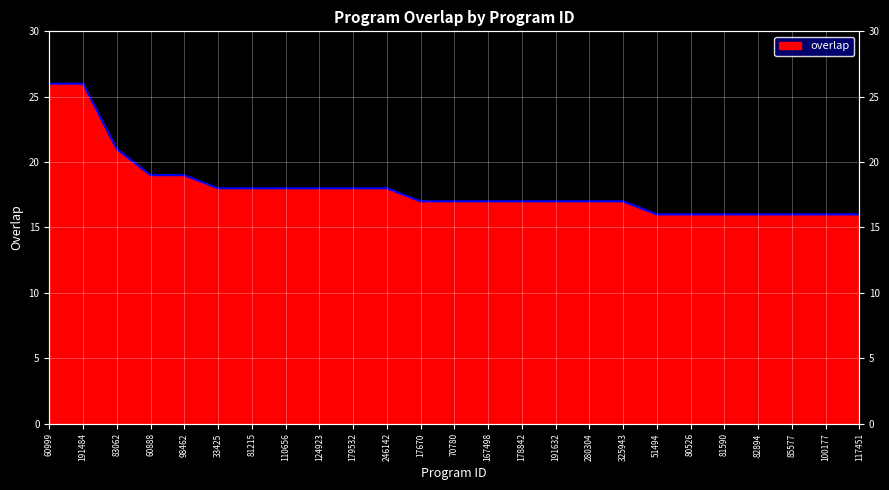

What is the label of the 23rd point from the right?

83062